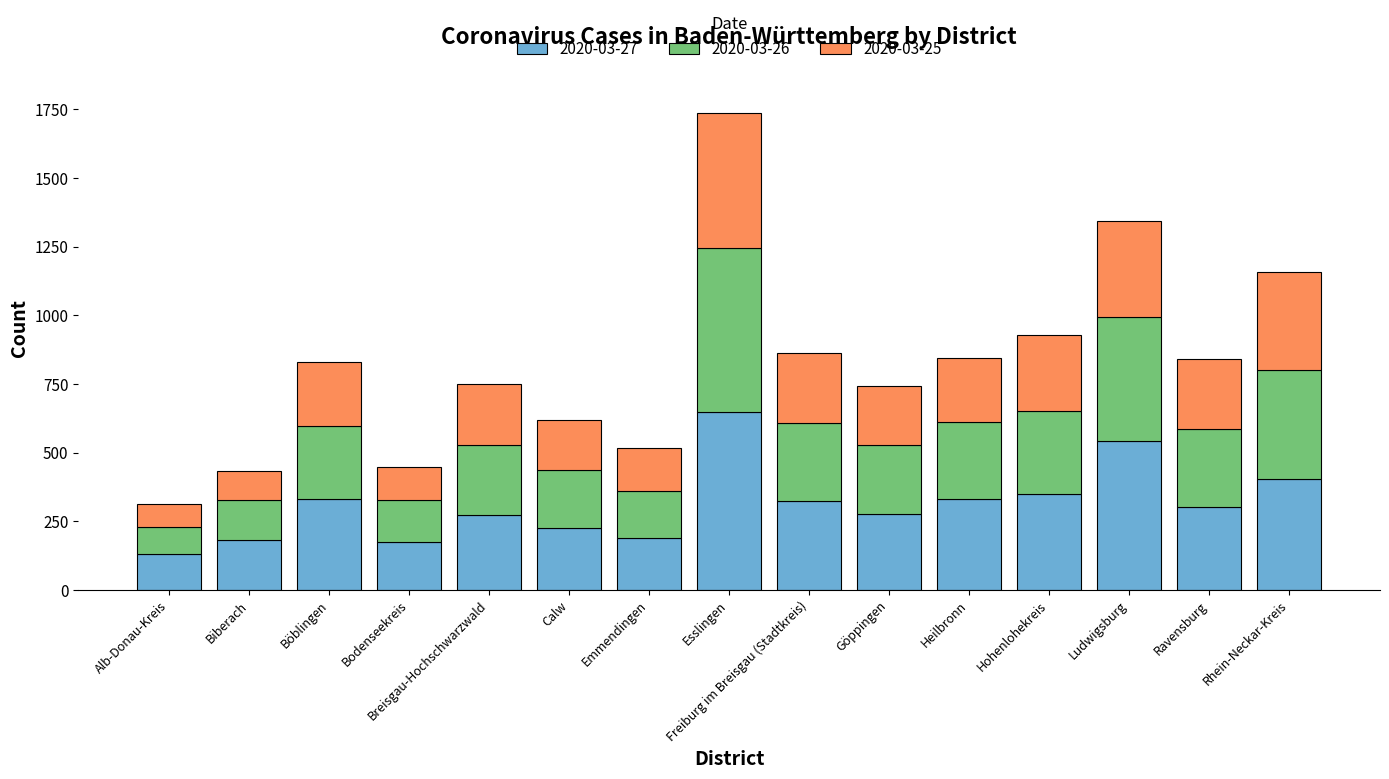

How many bars are there in total?

15